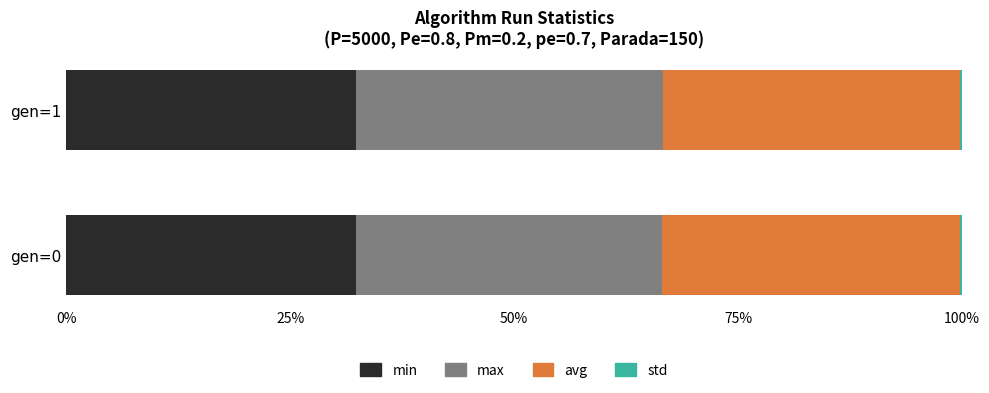

The min series shows 58.2 at gen=0. True or false?

False